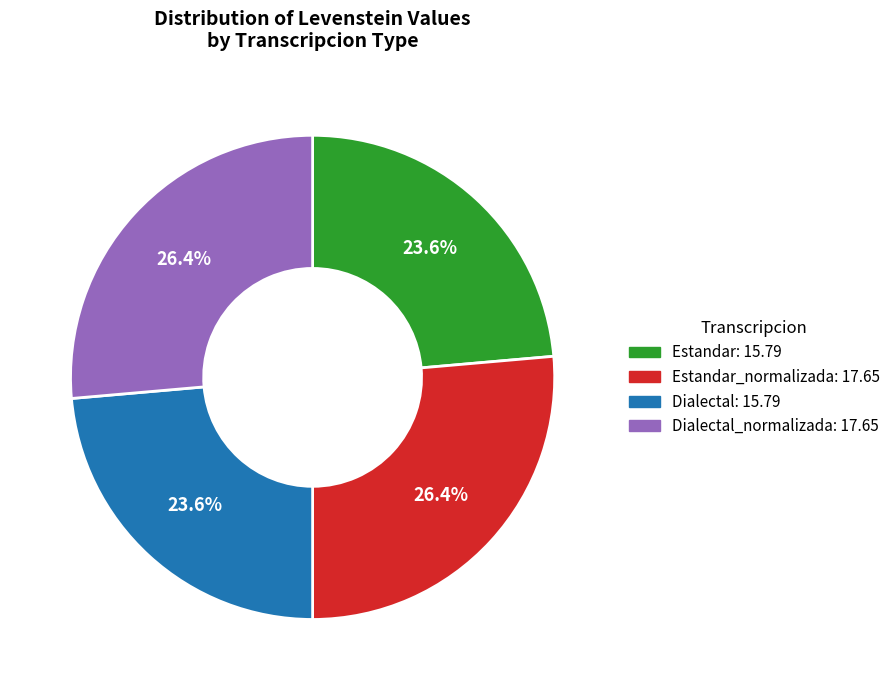

Does any single category account for the majority?

No